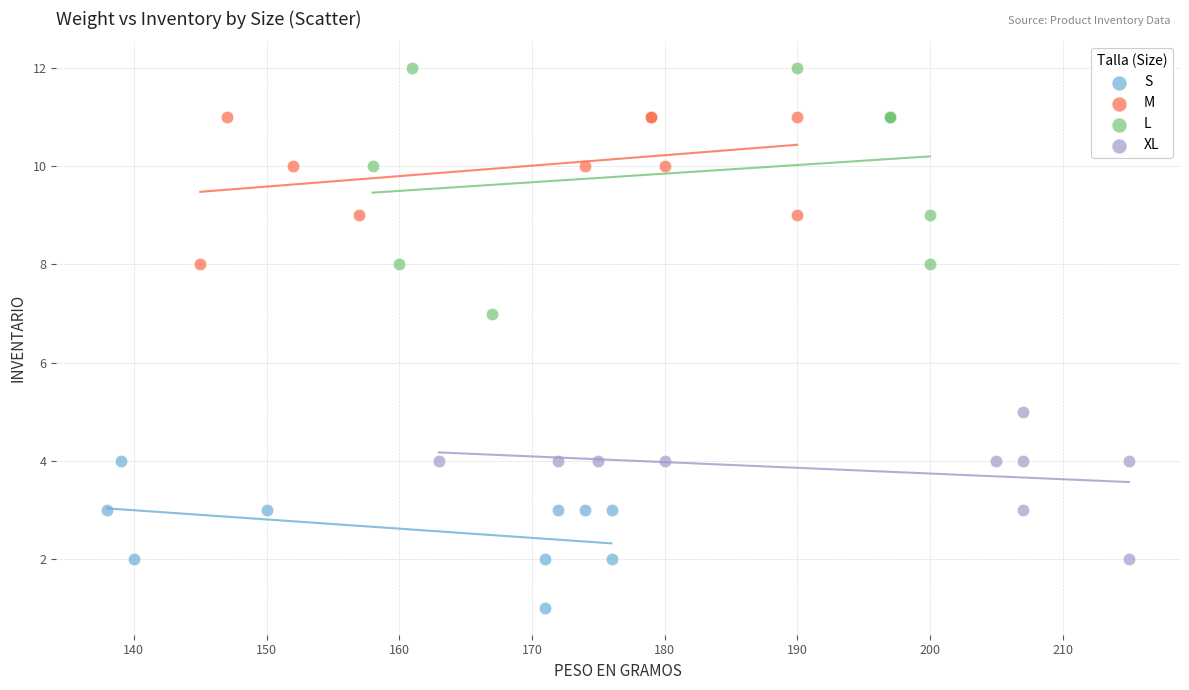

Which series contains the lowest Y value?

S